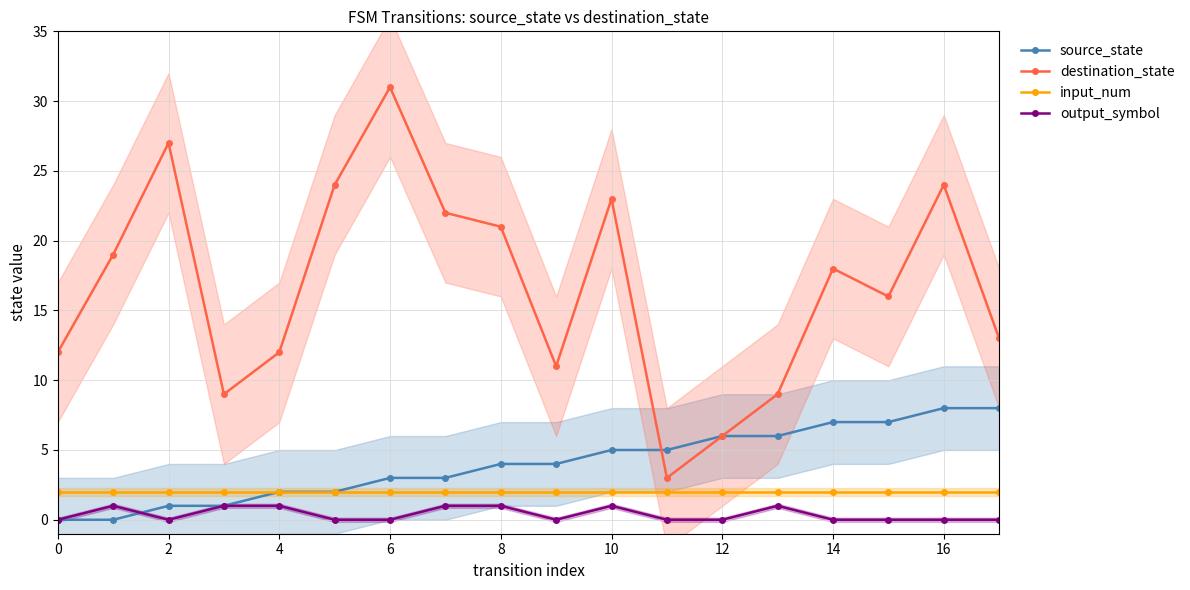

Is it true that source_state equals 3 at 10?

False